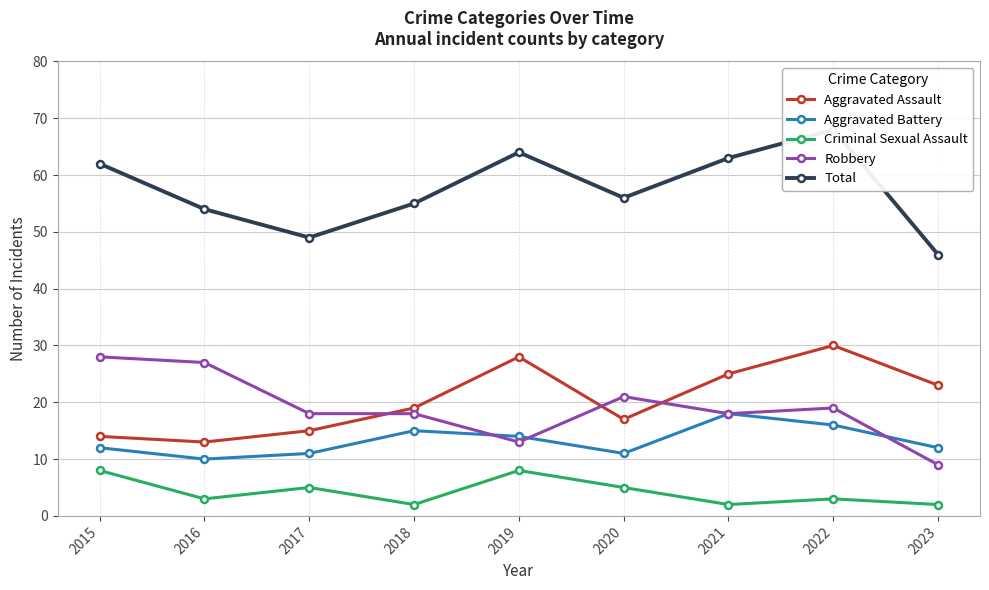

Is the value of Aggravated Assault at 2018 greater than the value of Robbery at 2022?

No